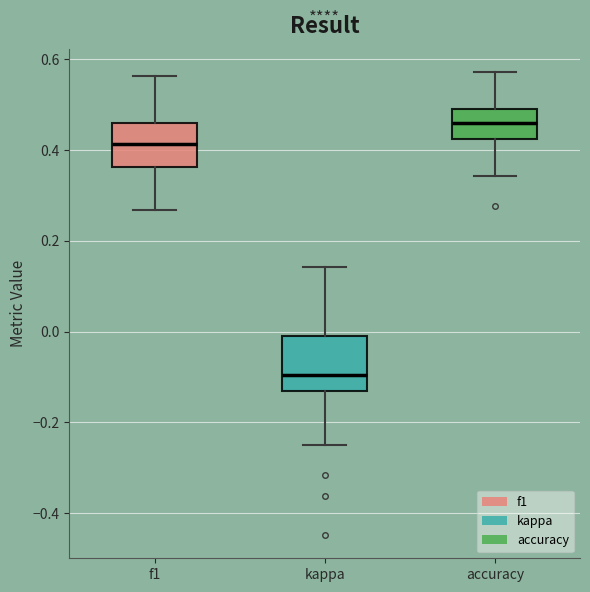

Reading left to right, transcribe this box plot: for each box, give where its median line is, the range the box spans, and where its two whiskers end, as read against the y-axis. The values are not printed on the chart, so give them approximately, as read against the axis.

f1: median 0.42, box 0.36 to 0.46, whiskers 0.26 to 0.56
kappa: median -0.10, box -0.14 to 0.00, whiskers -0.24 to 0.14
accuracy: median 0.46, box 0.42 to 0.48, whiskers 0.34 to 0.58